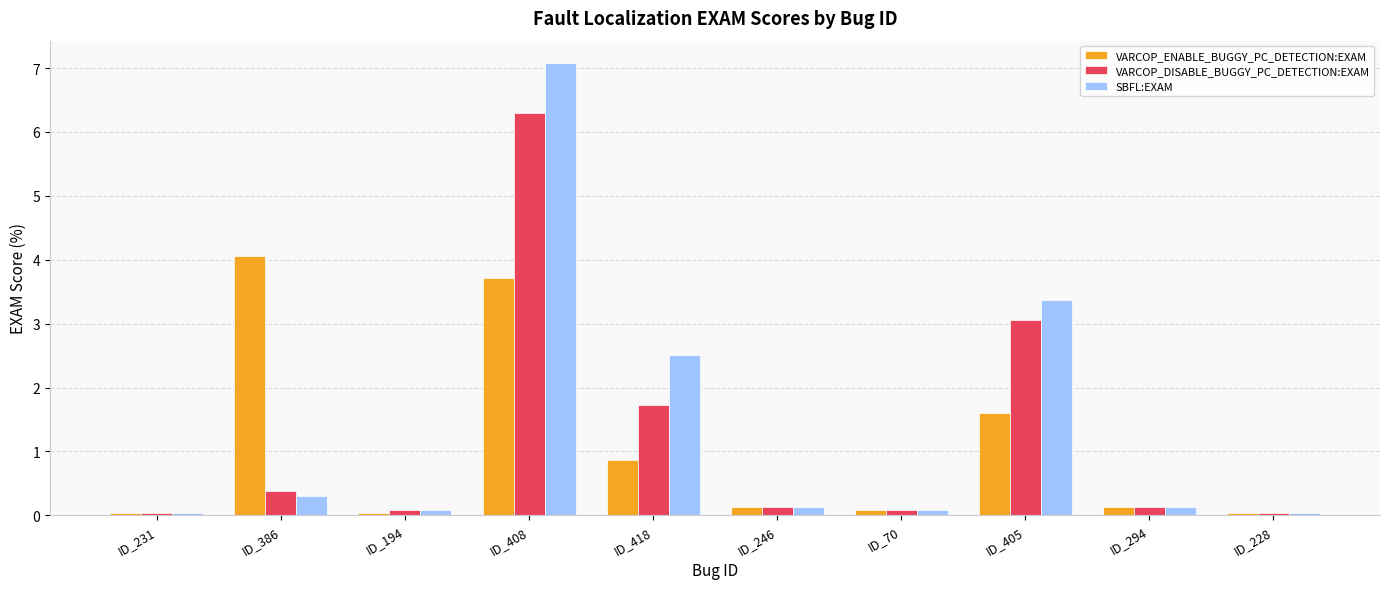

What position from the left is ID_246?

6